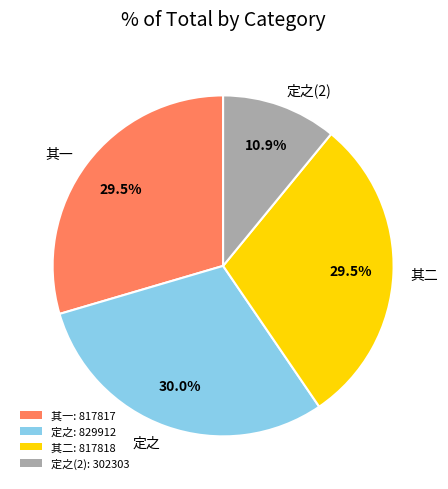

Do 其二 and 其一 together represent more than half of the pie?

Yes